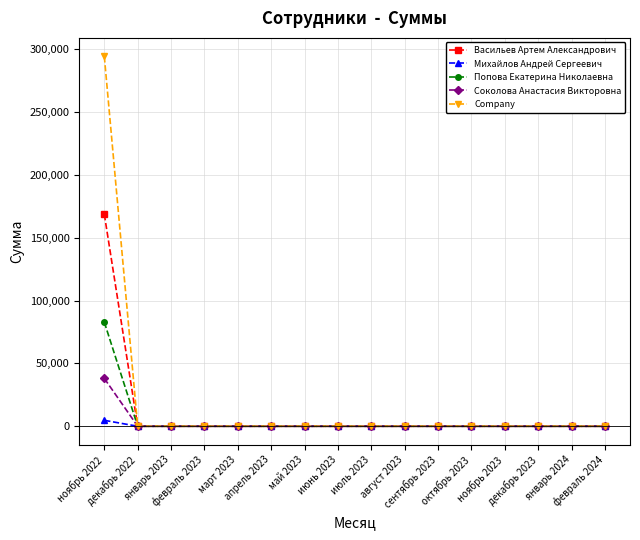

What is the maximum value shown in the chart?

294120